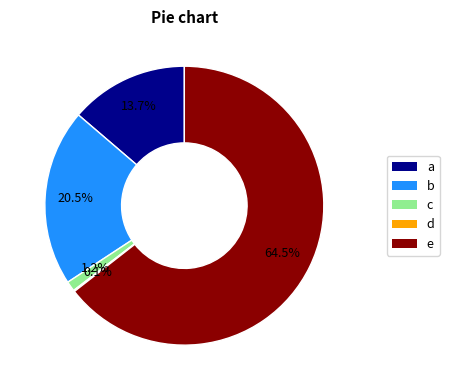

Is there a majority slice in this chart?

Yes